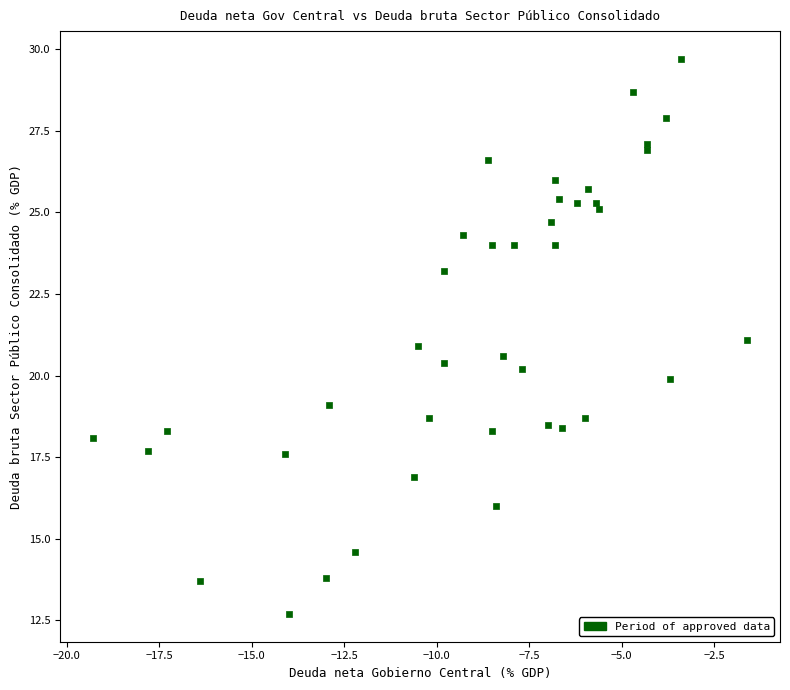

What is the range of Y values (max minus min)?

17.0